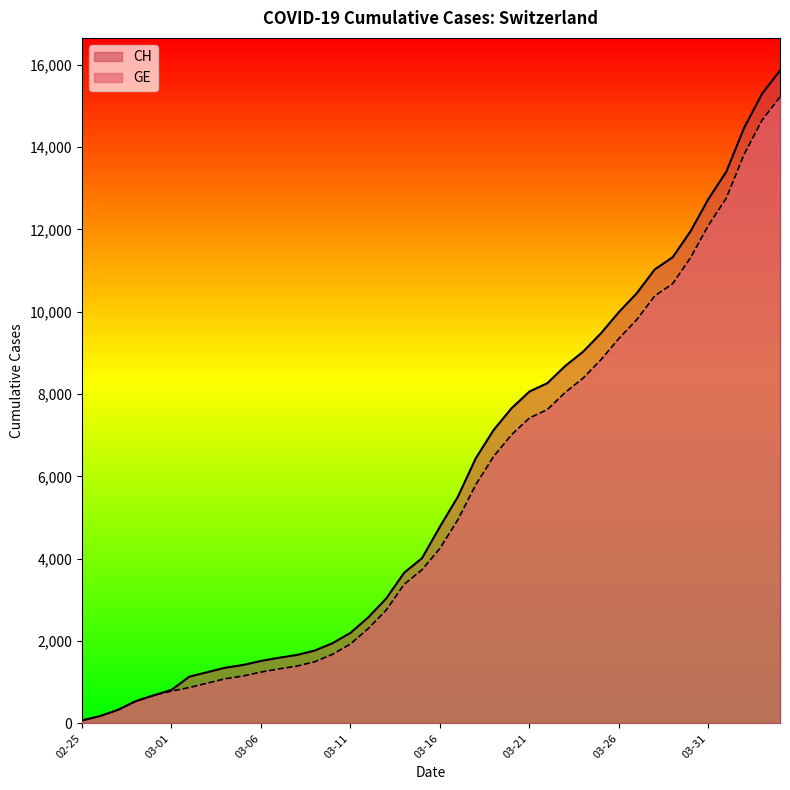

Which series has the widest spread of values?

CH